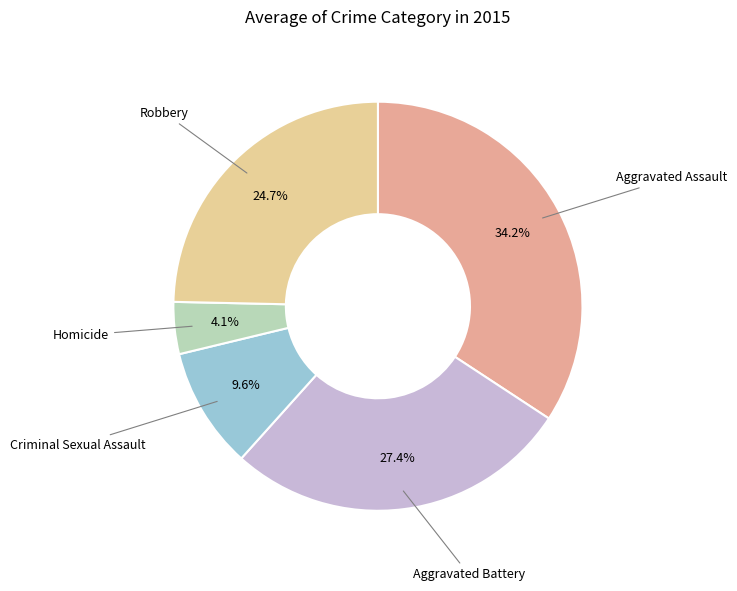

Count the number of slices in the pie.

5